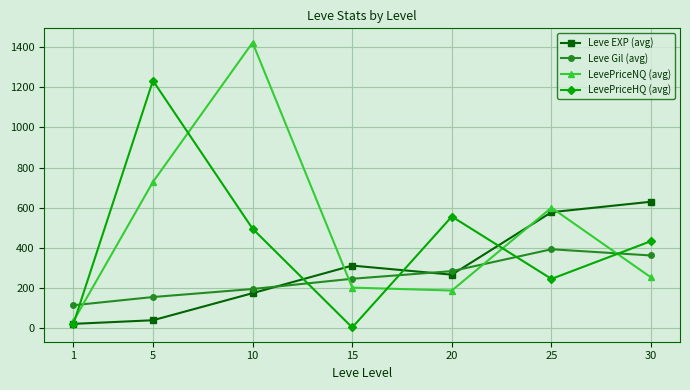

What is the spread (max minus min) of values at 25?

354.7